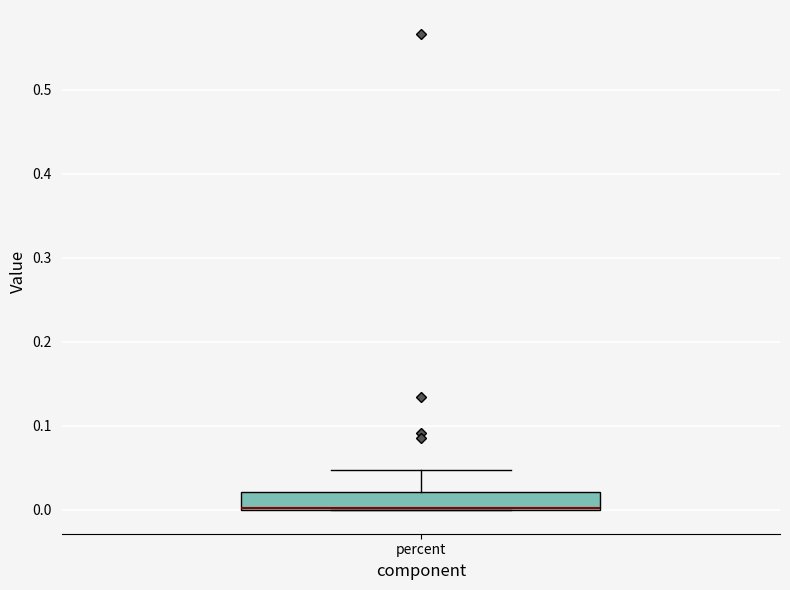

Read this box plot against the y-axis: the position of the median line, the range covered by the box, and the ends of both whiskers. The values are not printed on the chart, so give them approximately, as read against the axis.

median 0.00, box 0.00 to 0.02, whiskers 0.00 to 0.05